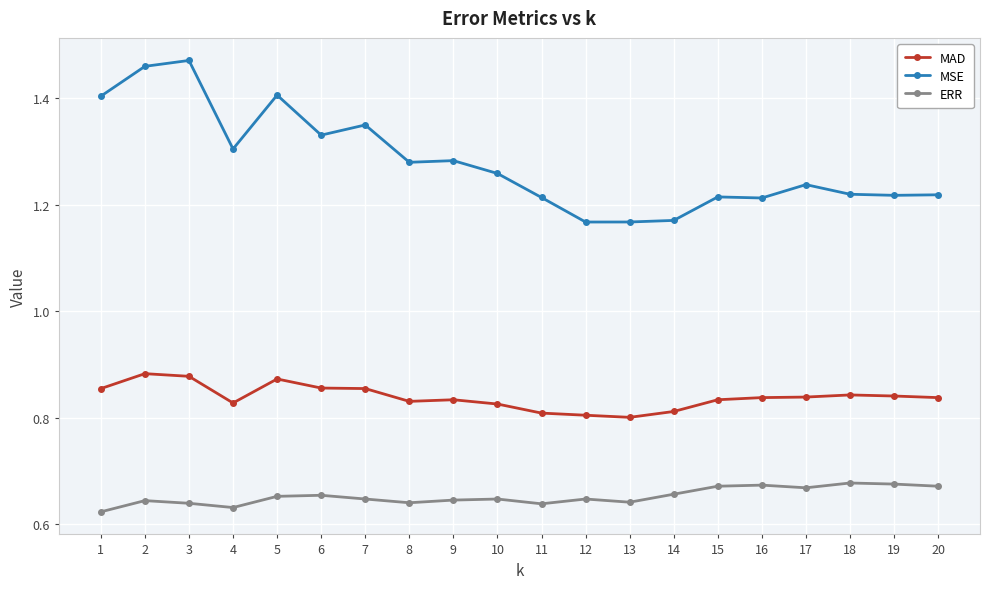

At which category does MSE reach its first local valley?

4